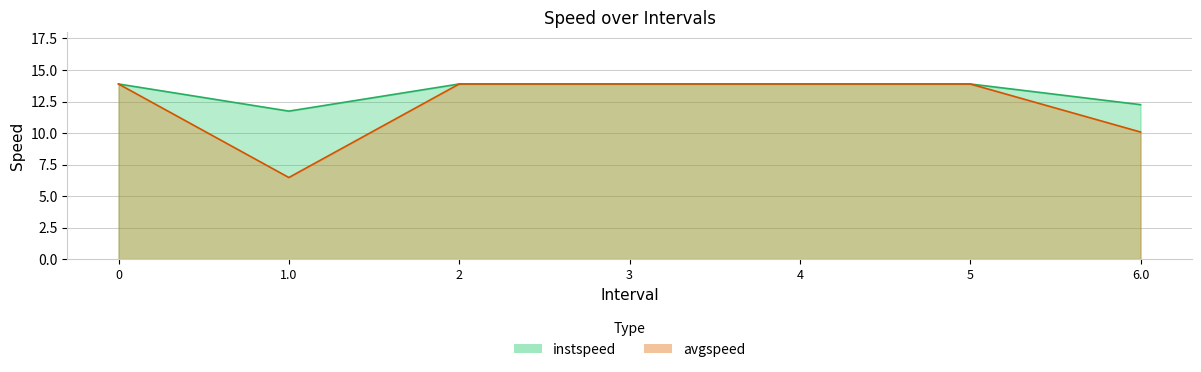

Which has a higher value, 4 or 6.0?

4